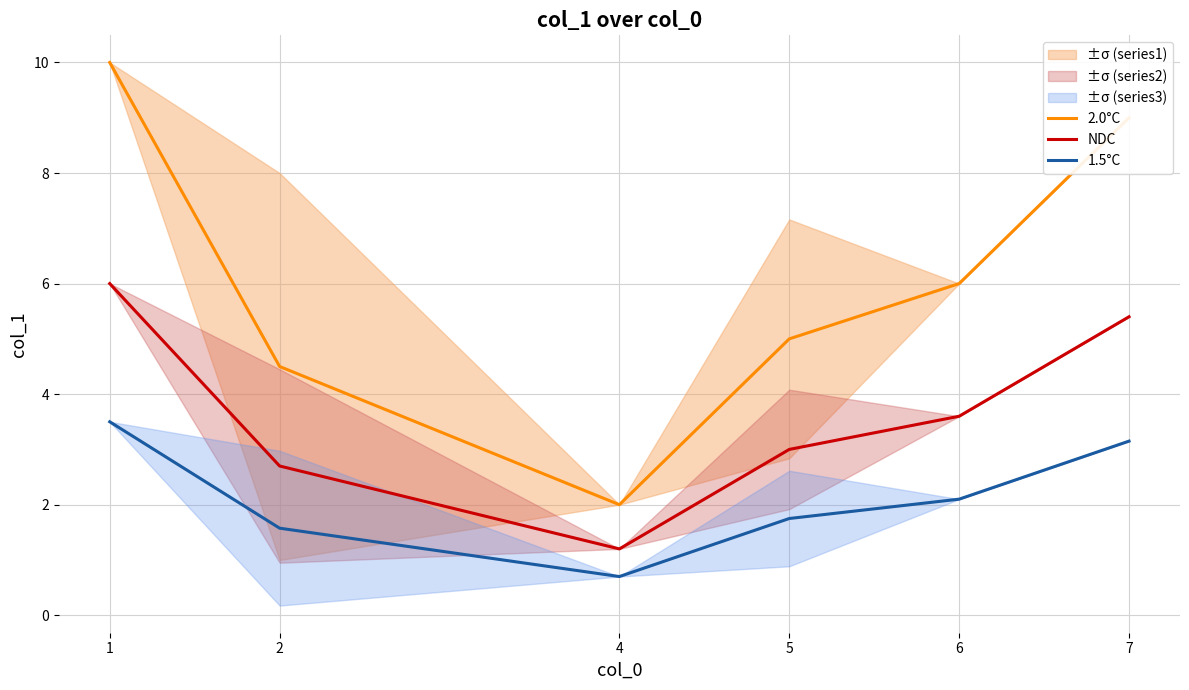

What is the spread (max minus min) of values at 4?

1.3